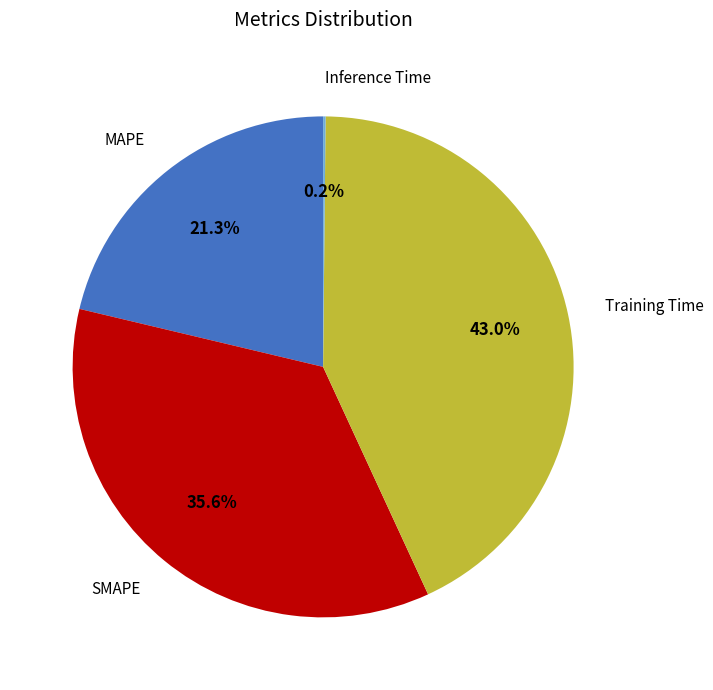

Is there any slice that represents more than half of the pie?

No